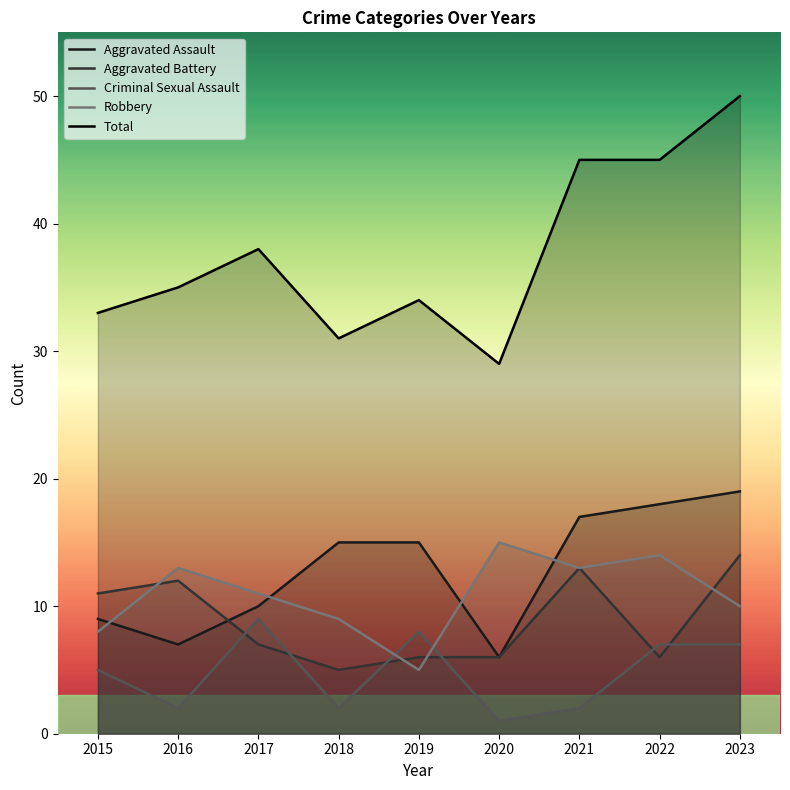

Reading left to right, what are all the values shown in this chart?

Aggravated Assault: 9	7	10	15	15	6	17	18	19
Aggravated Battery: 11	12	7	5	6	6	13	6	14
Criminal Sexual Assault: 5	2	9	2	8	1	2	7	7
Robbery: 8	13	11	9	5	15	13	14	10
Total: 33	35	38	31	34	29	45	45	50